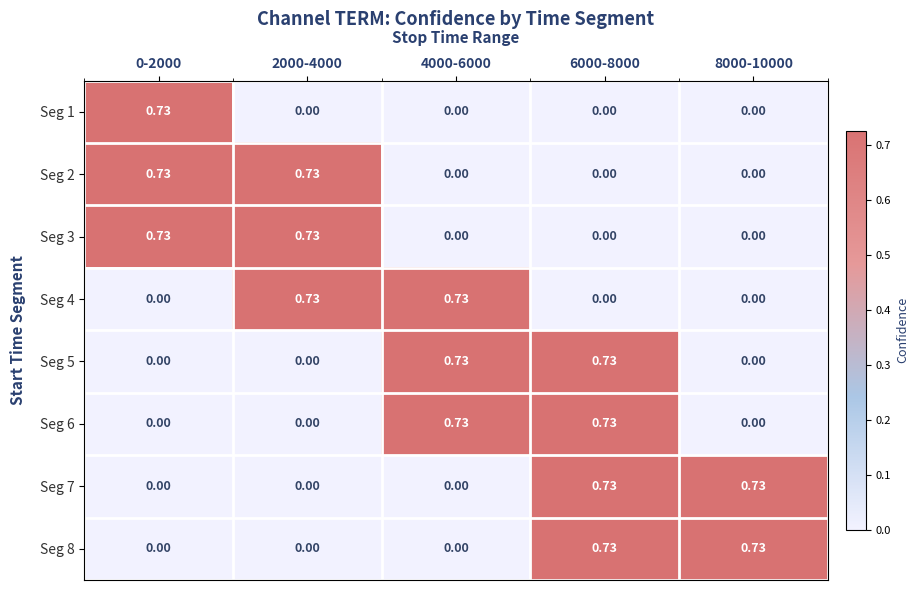

How many categories are shown in the chart?

5